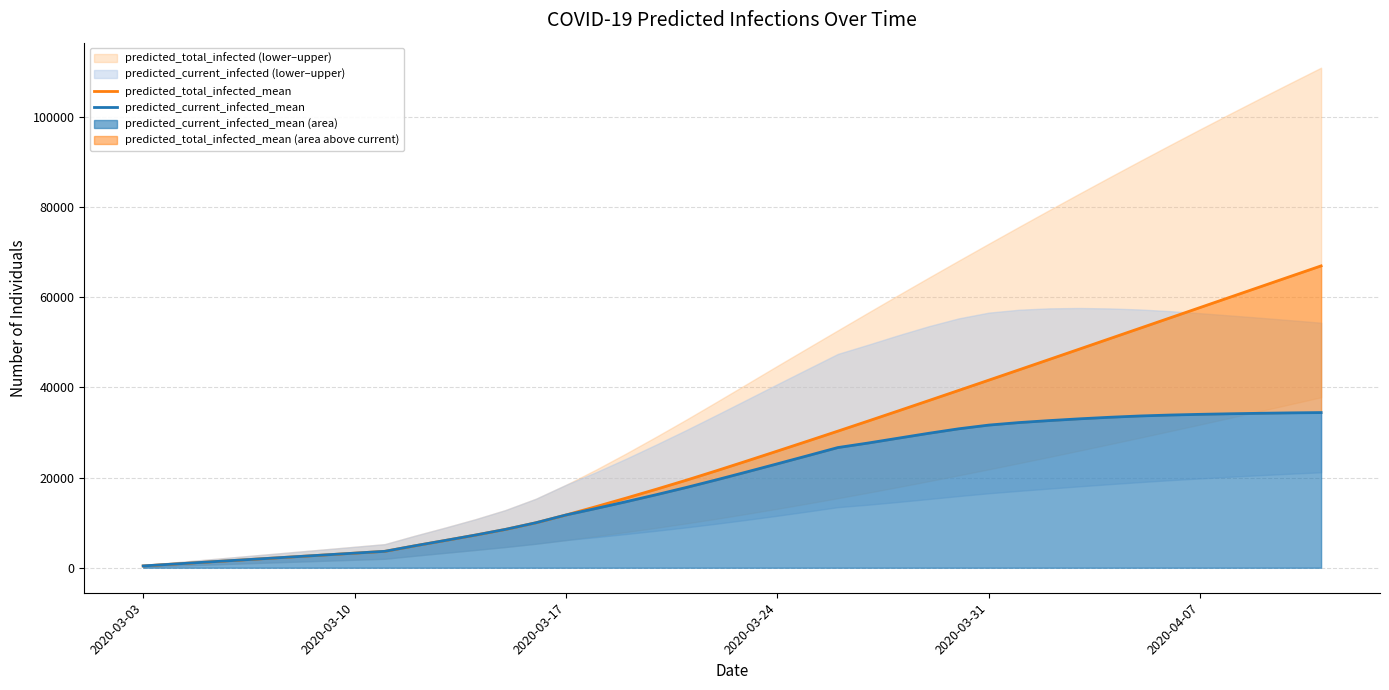

What is the highest value of the predicted_current_infected_mean (area) series?

34399